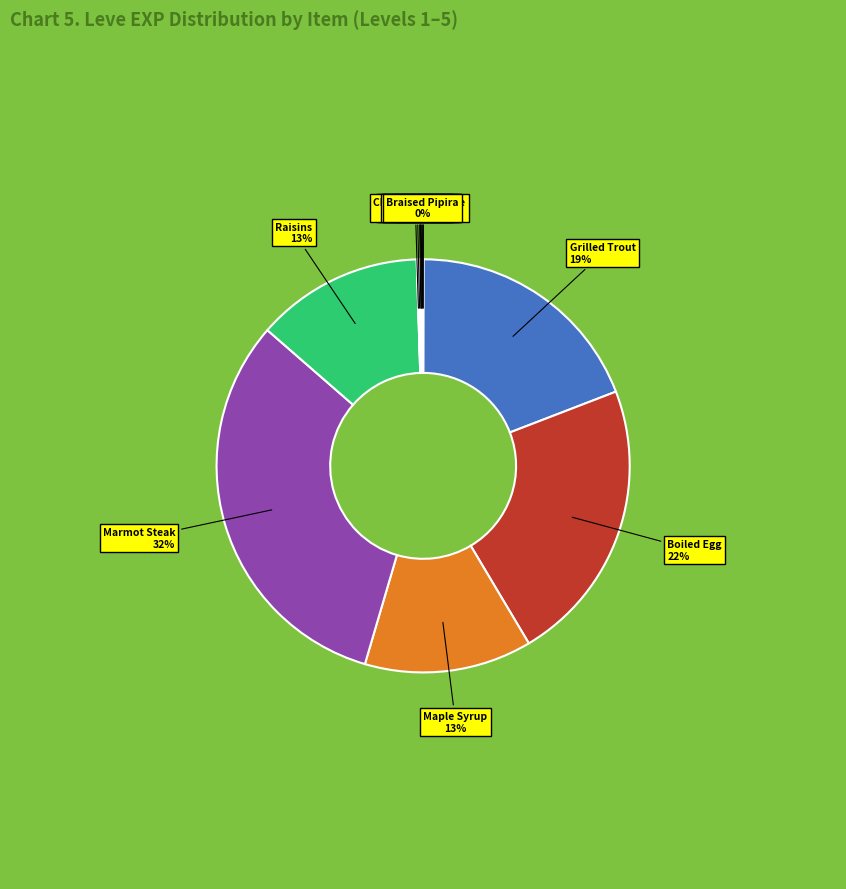

What percentage is the Marmot Steak slice, to the nearest percent?

32%